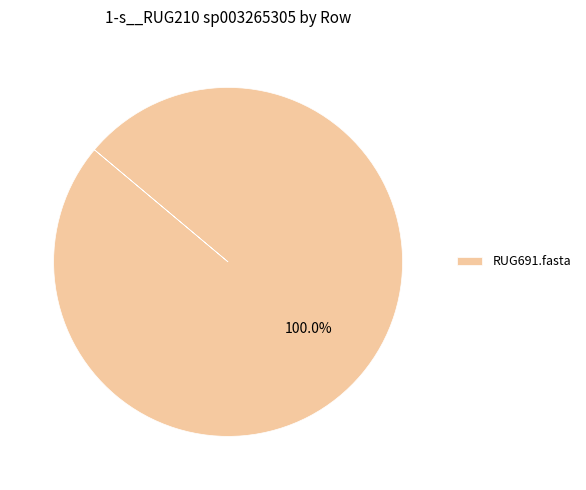

Rank the categories by value from lowest to highest.

RUG691.fasta